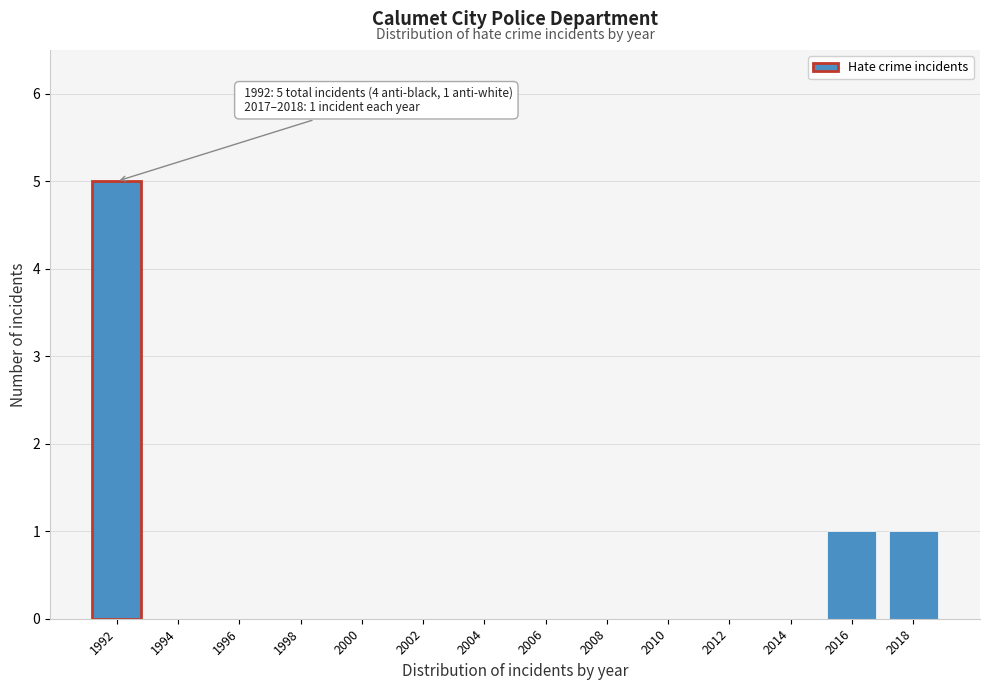

Reading right to left, list all the values displayed in this chart.

2018=1	2016=1	2014=0	2012=0	2010=0	2008=0	2006=0	2004=0	2002=0	2000=0	1998=0	1996=0	1994=0	1992=5